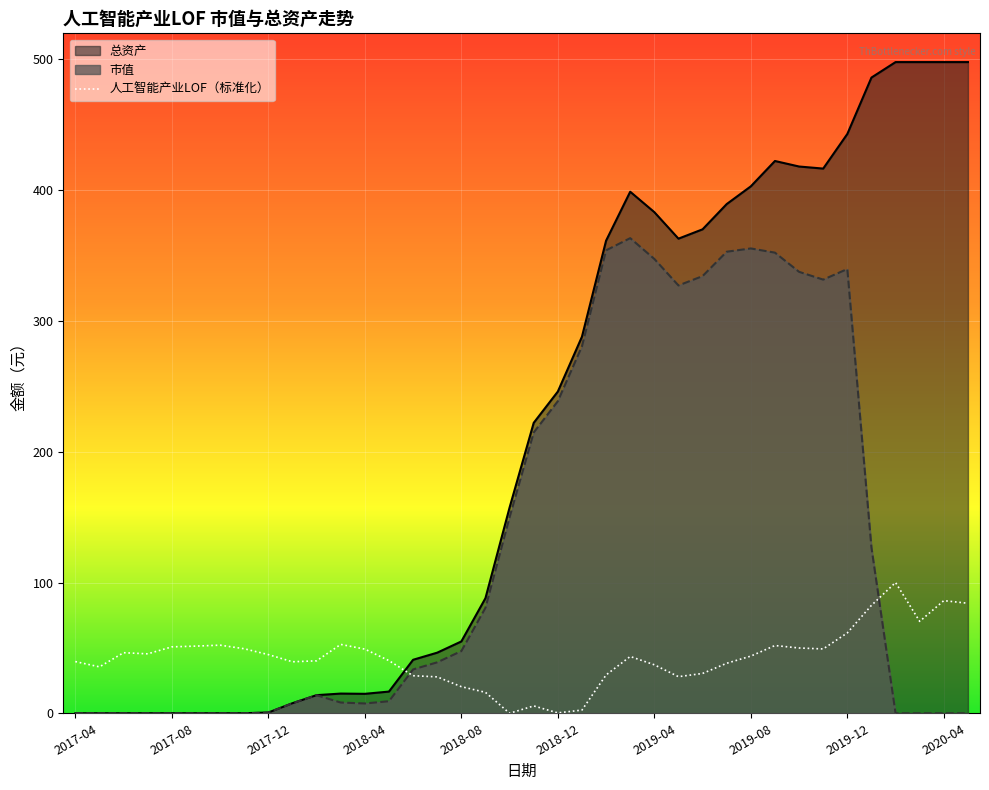

Which category has the lowest value in the 总资产 series?

2017-04